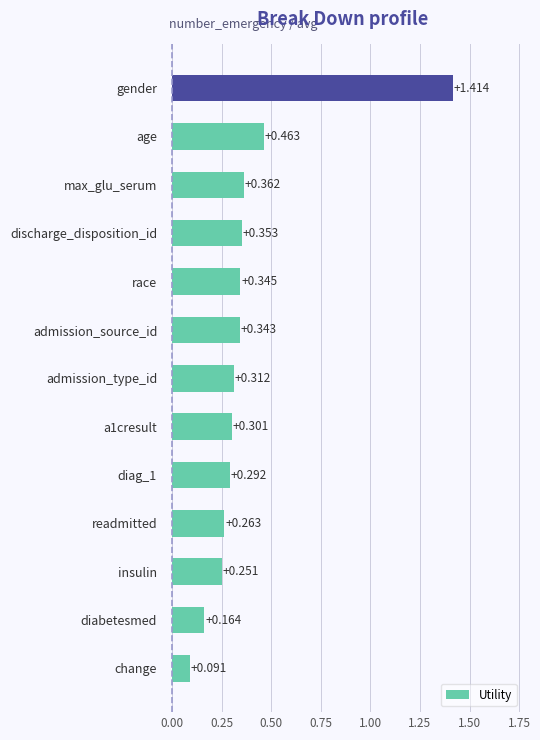

Between change and age, which is larger?

age